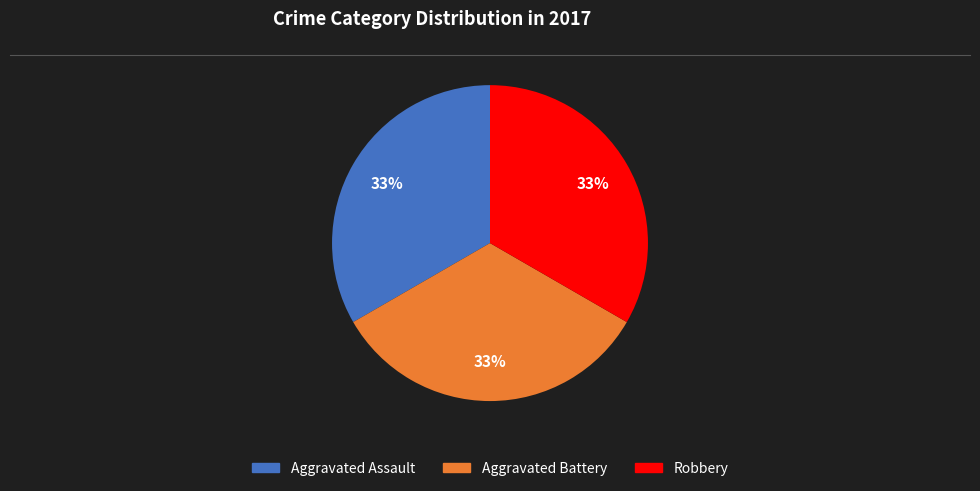

To the nearest percent, what is the average slice percentage?

33%